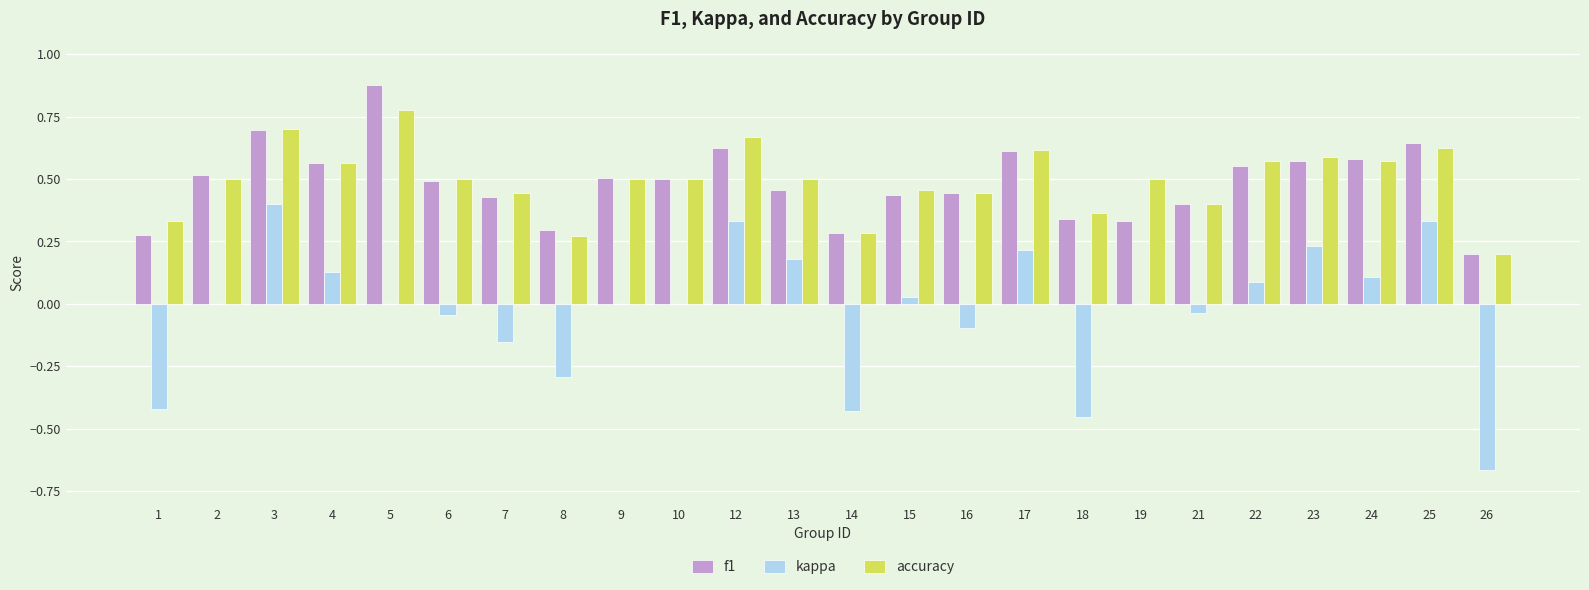

Is the value of f1 at 23 greater than the value of kappa at 12?

Yes